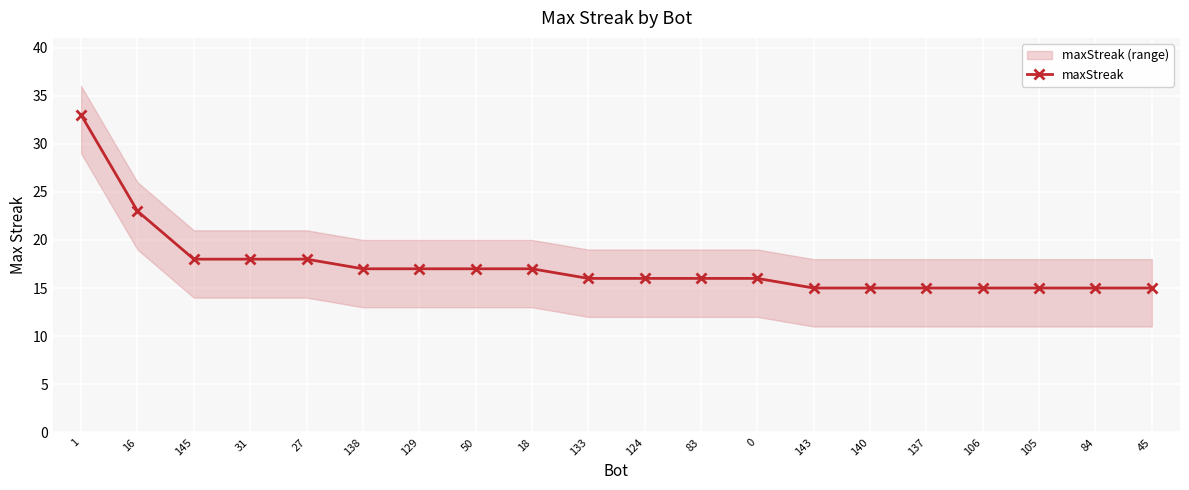

At which category does the chart reach its minimum across all series?

143